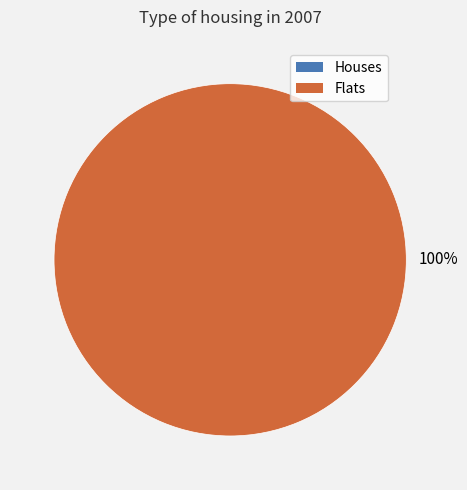

To the nearest percent, what percentage of the pie is 1470420617?

100%